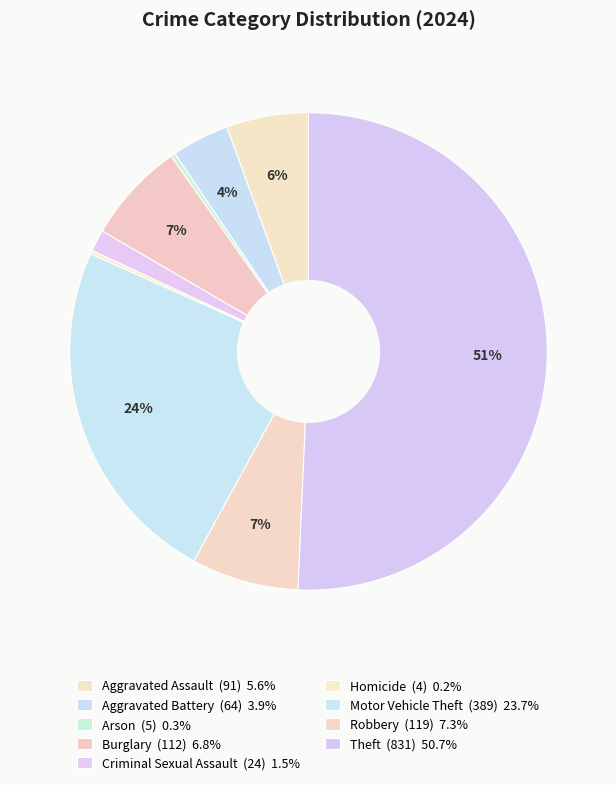

What is the ratio of the value at Aggravated Assault to the value at Criminal Sexual Assault?

3.8